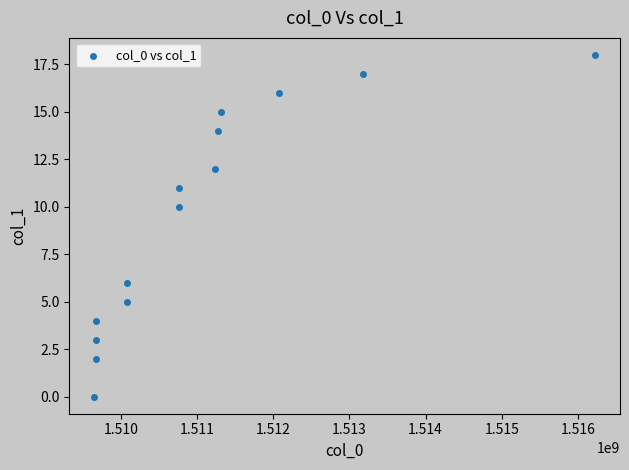

What Y value in the scatter plot is closest to 9?

10